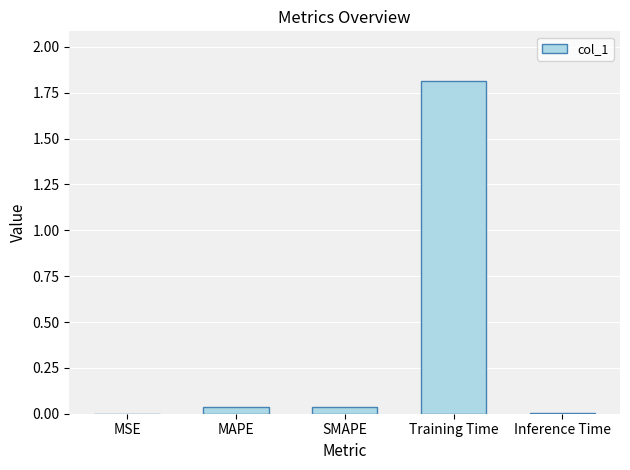

How many series are shown in this chart?

1